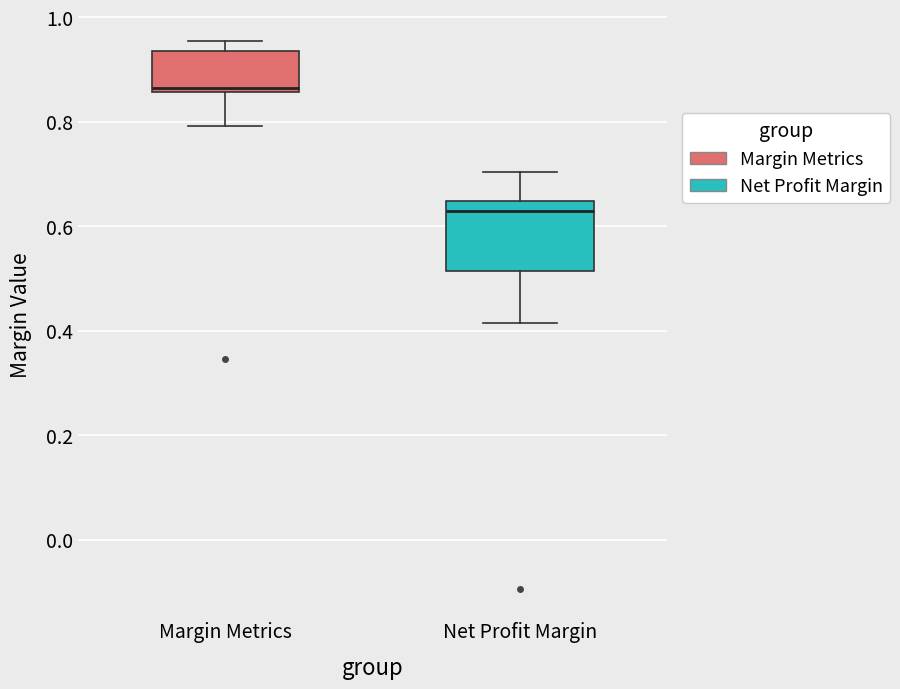

Reading left to right, transcribe this box plot: for each box, give where its median line is, the range the box spans, and where its two whiskers end, as read against the y-axis. The values are not printed on the chart, so give them approximately, as read against the axis.

Margin Metrics: median 0.86 (just above the box's lower edge), box 0.86 to 0.94, whiskers 0.80 to 0.96
Net Profit Margin: median 0.62, box 0.52 to 0.64, whiskers 0.42 to 0.70